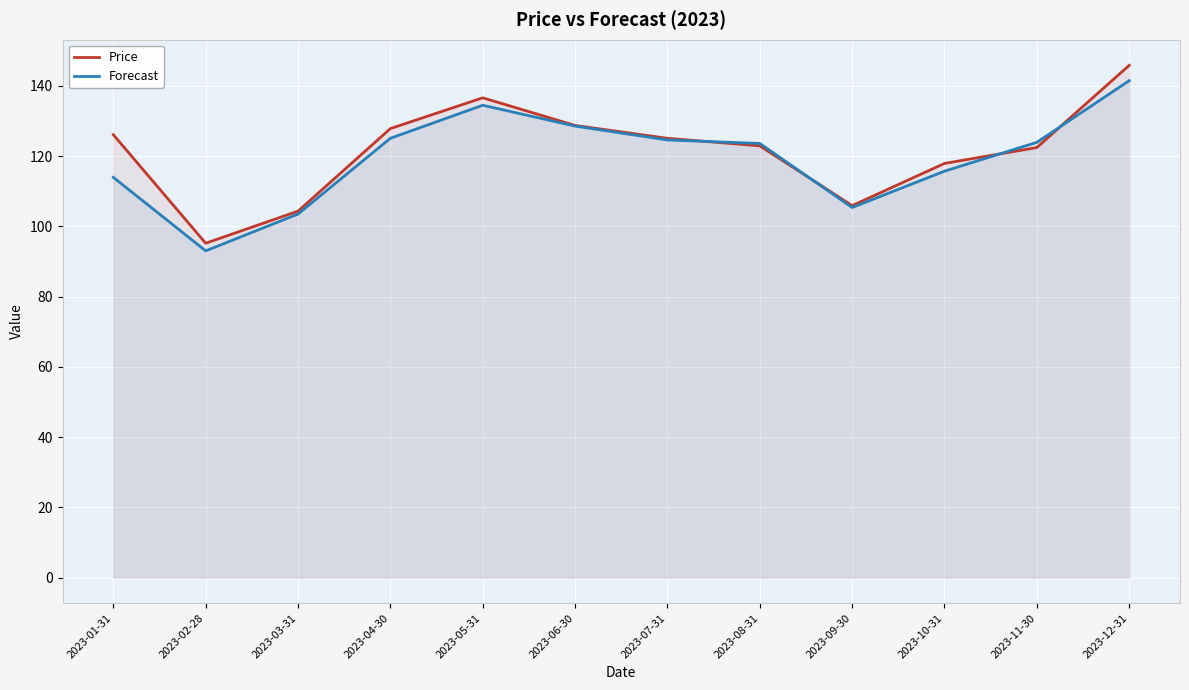

Which series changed the most between 2023-01-31 and 2023-03-31?

Price